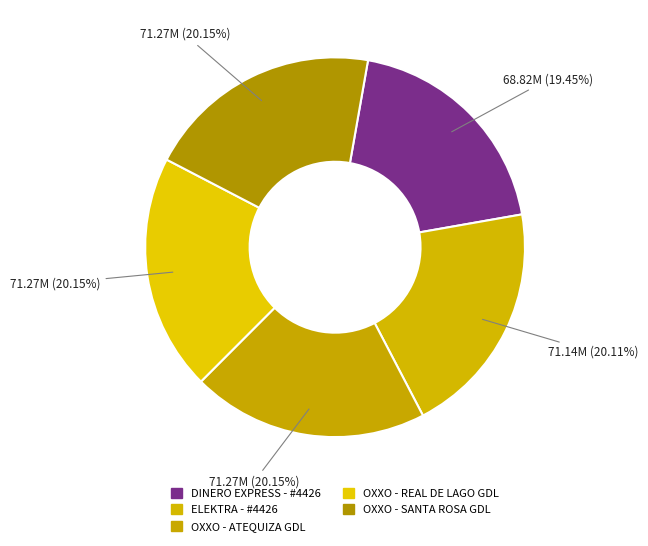

To the nearest percent, what is the difference between the largest and smallest slice percentages?

1%